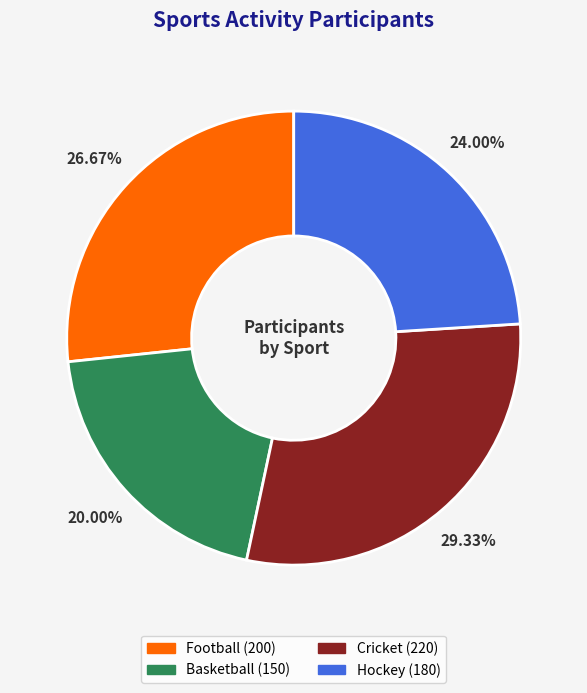

To the nearest percent, what is the combined percentage of Basketball and Hockey?

44%